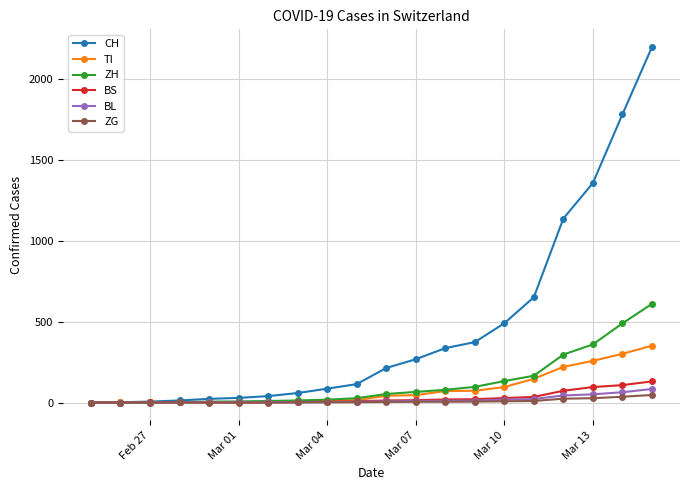

Which series has the largest range (max minus min)?

CH